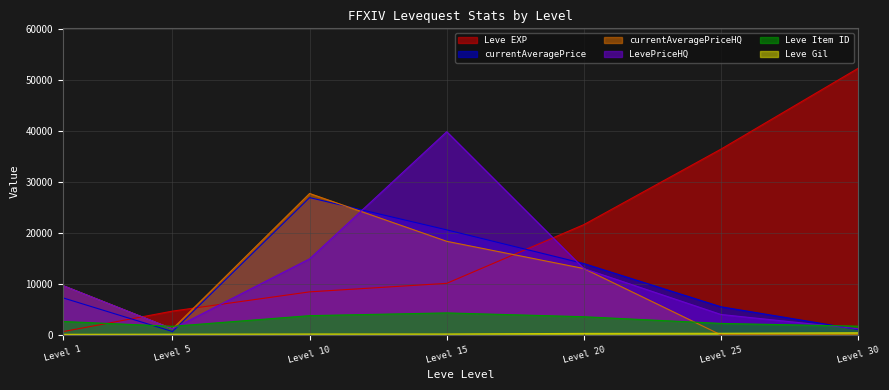

Between which two adjacent categories do currentAveragePrice and currentAveragePriceHQ first intersect?

Level 10 and Level 15